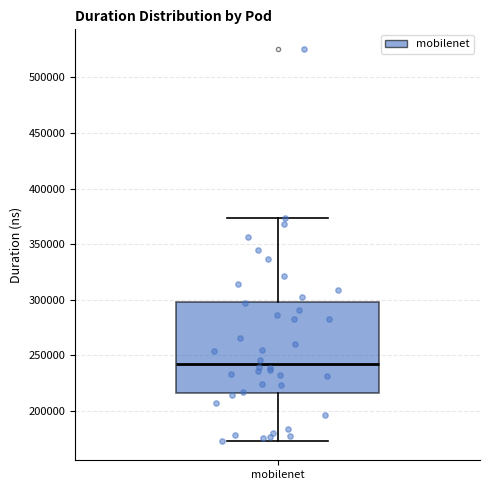

Read this box plot against the y-axis: the position of the median line, the range covered by the box, and the ends of both whiskers. The values are not printed on the chart, so give them approximately, as read against the axis.

median 245000, box 215000 to 300000, whiskers 175000 to 375000